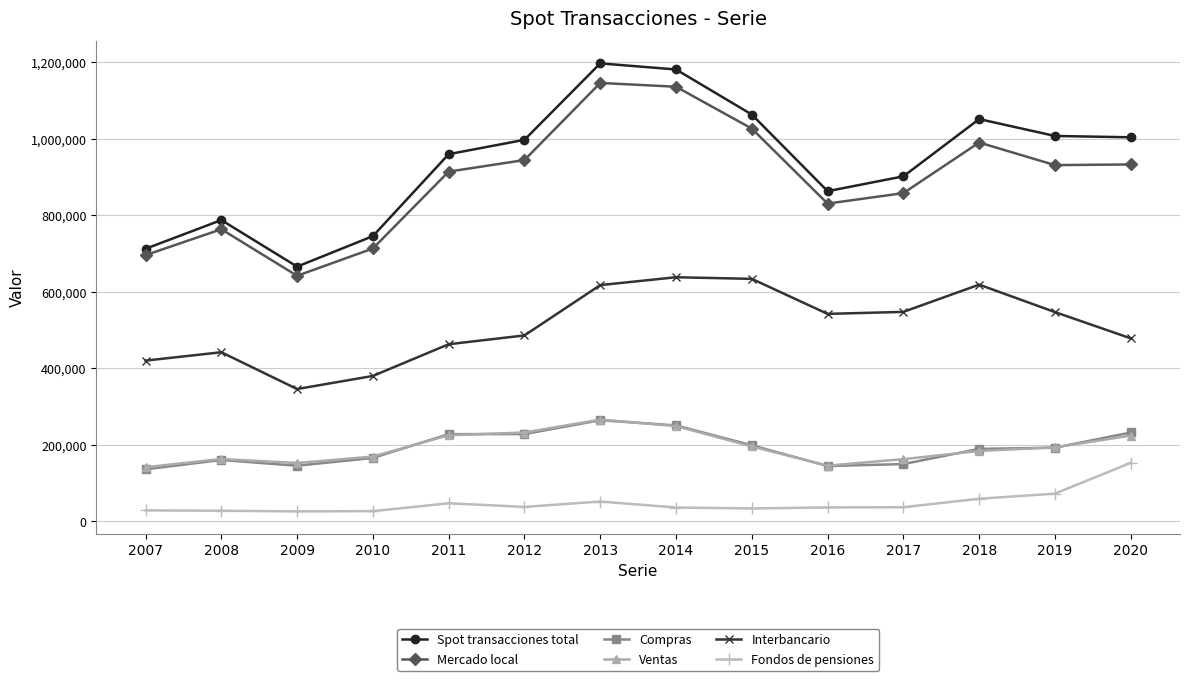

What is the maximum value shown in the chart?

1197105